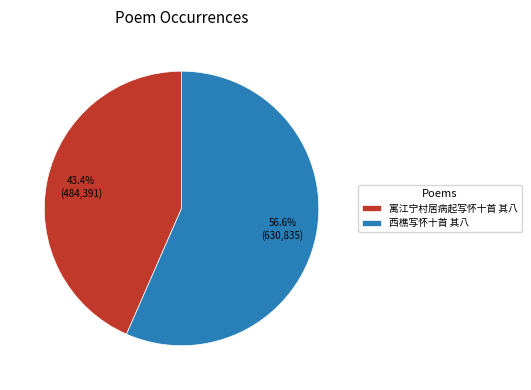

What is the majority slice?

西樵写怀十首 其八